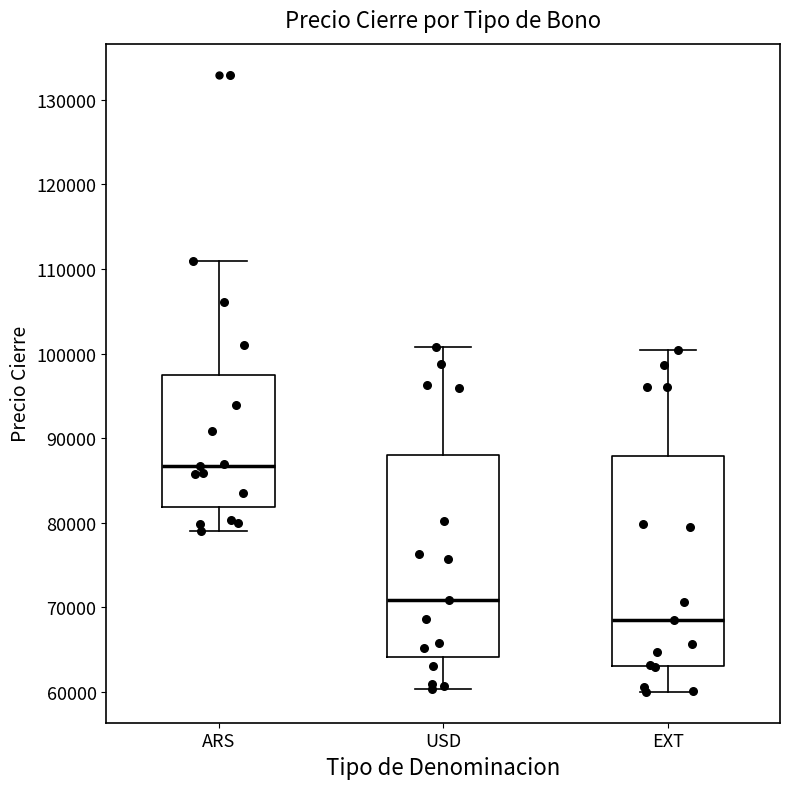

Reading left to right, transcribe this box plot: for each box, give where its median line is, the range the box spans, and where its two whiskers end, as read against the y-axis. The values are not printed on the chart, so give them approximately, as read against the axis.

ARS: median 87000, box 82000 to 97000, whiskers 79000 to 111000
USD: median 71000, box 64000 to 88000, whiskers 60000 to 101000
EXT: median 69000, box 63000 to 88000, whiskers 60000 to 100000